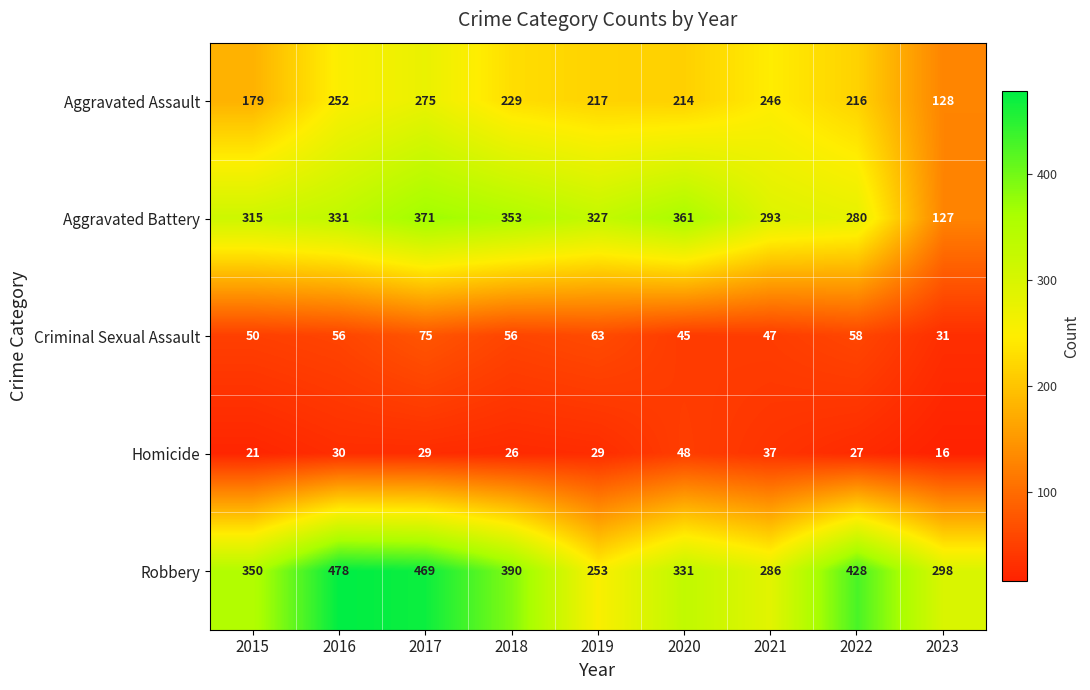

What is the difference between the second highest and second lowest values in the Criminal Sexual Assault series?

18